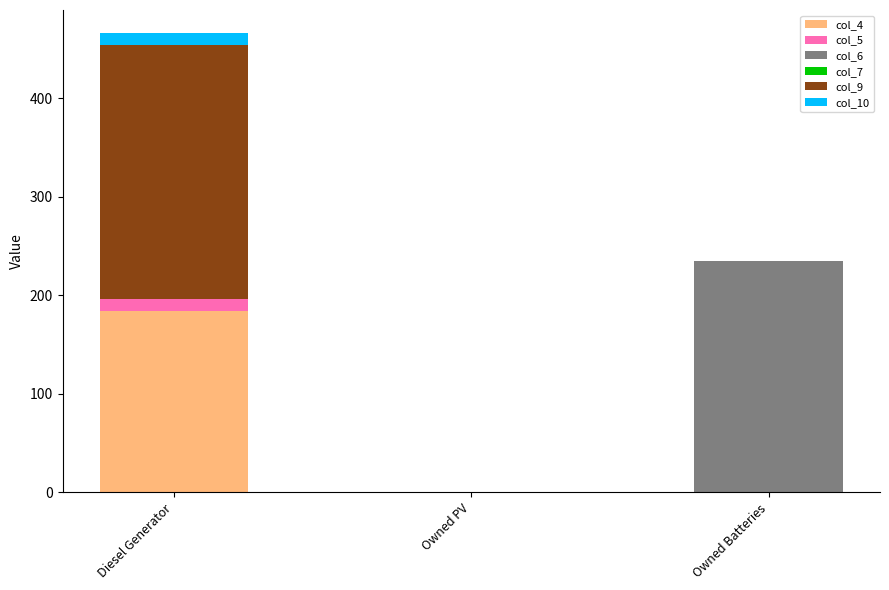

The col_4 series shows 184 at Diesel Generator. True or false?

True